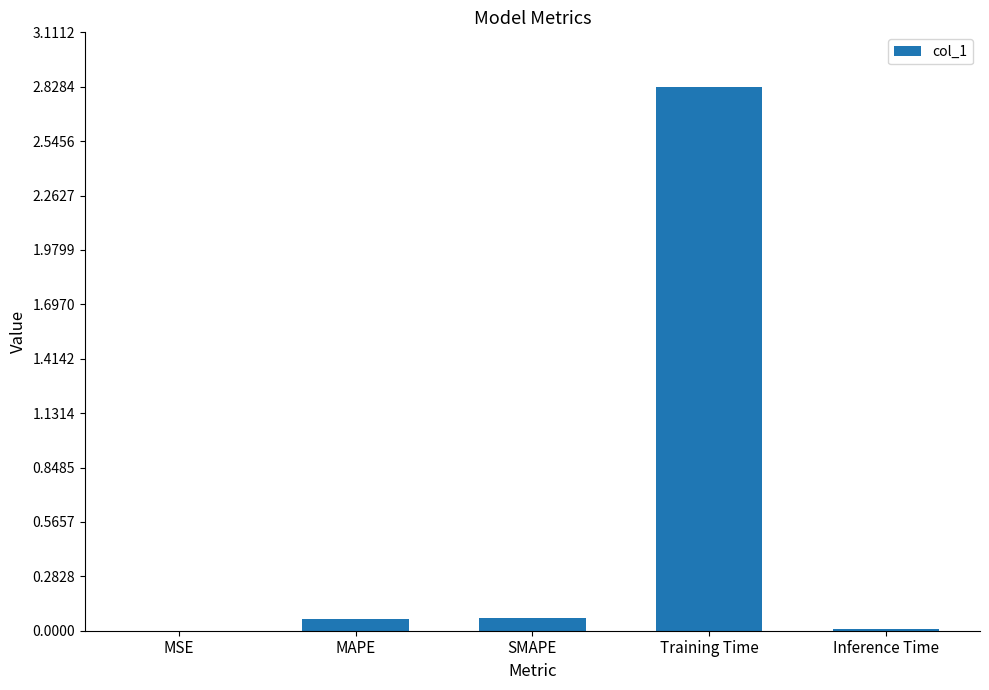

Are the bars grouped side by side (vs. stacked)?

No